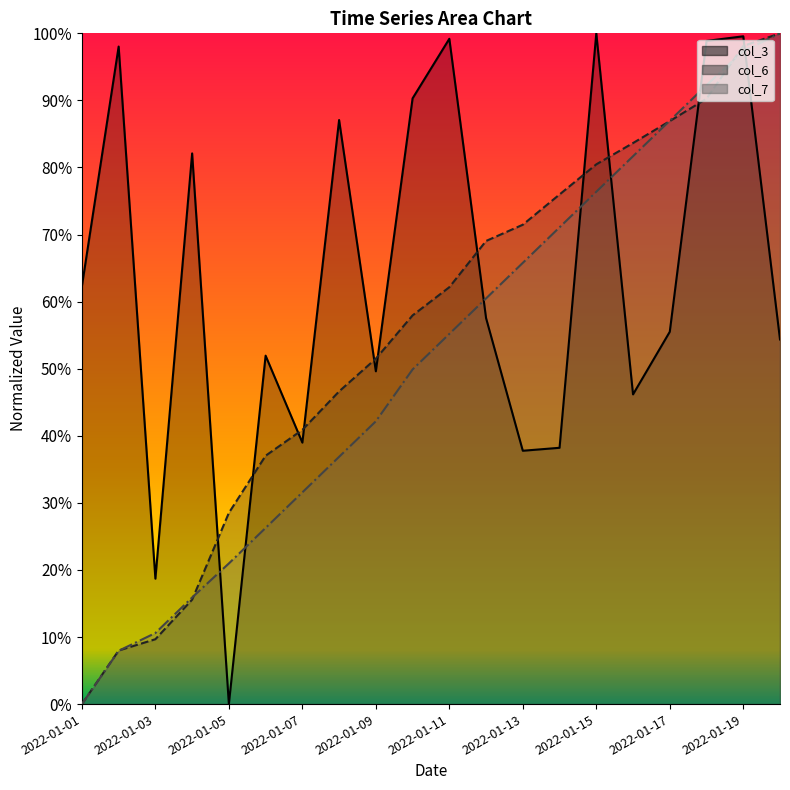

How many times do col_3 and col_7 cross each other?

7